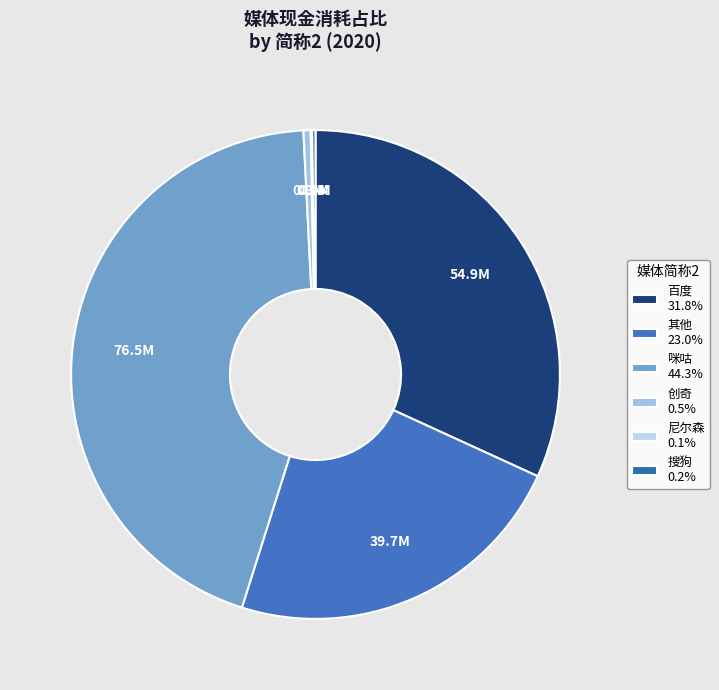

Is 百度 the majority of the pie?

No